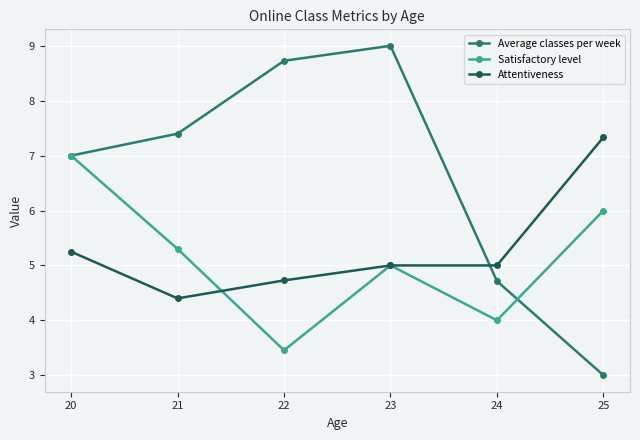

What is the maximum value shown in the chart?

9.0